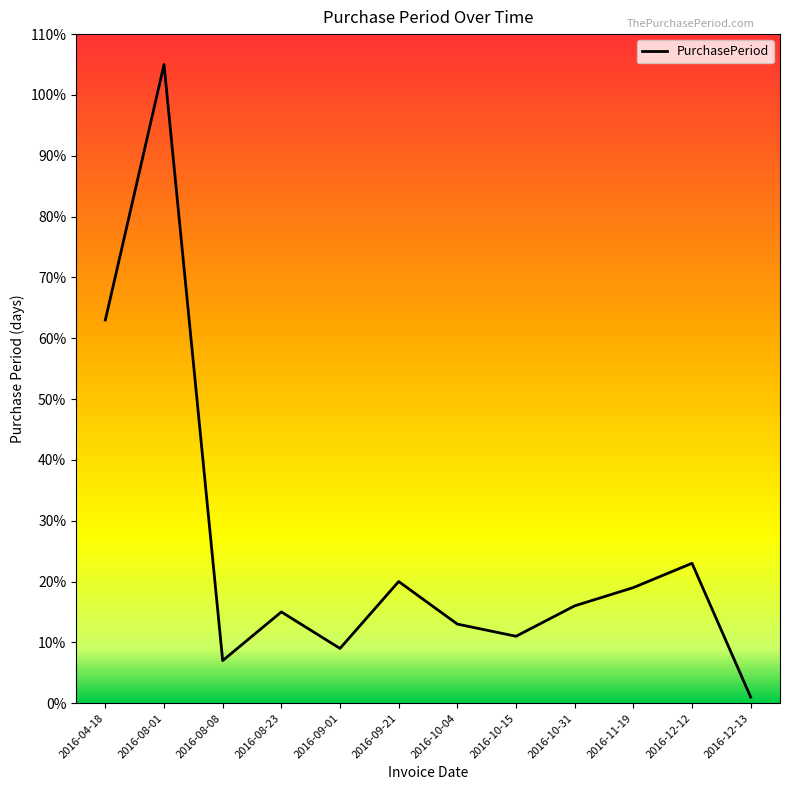

True or false: the data shows 103 at 2016-04-18.

False